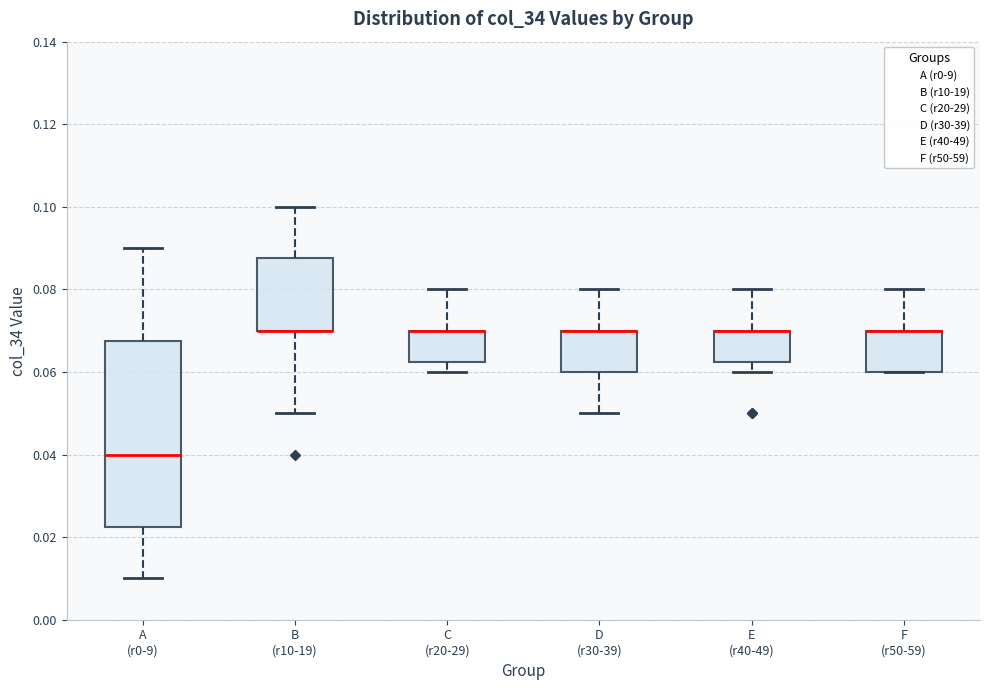

Where is the upper edge of the box for C (r20-29) on the y-axis? The values are not printed on the chart, so give them approximately, as read against the axis.

0.070